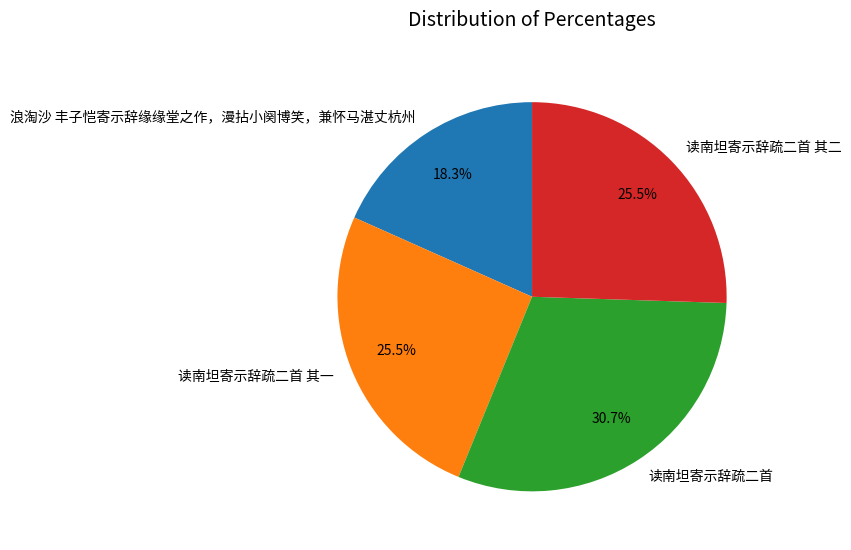

To the nearest percent, what percentage of the pie is 读南坦寄示辞疏二首?

31%